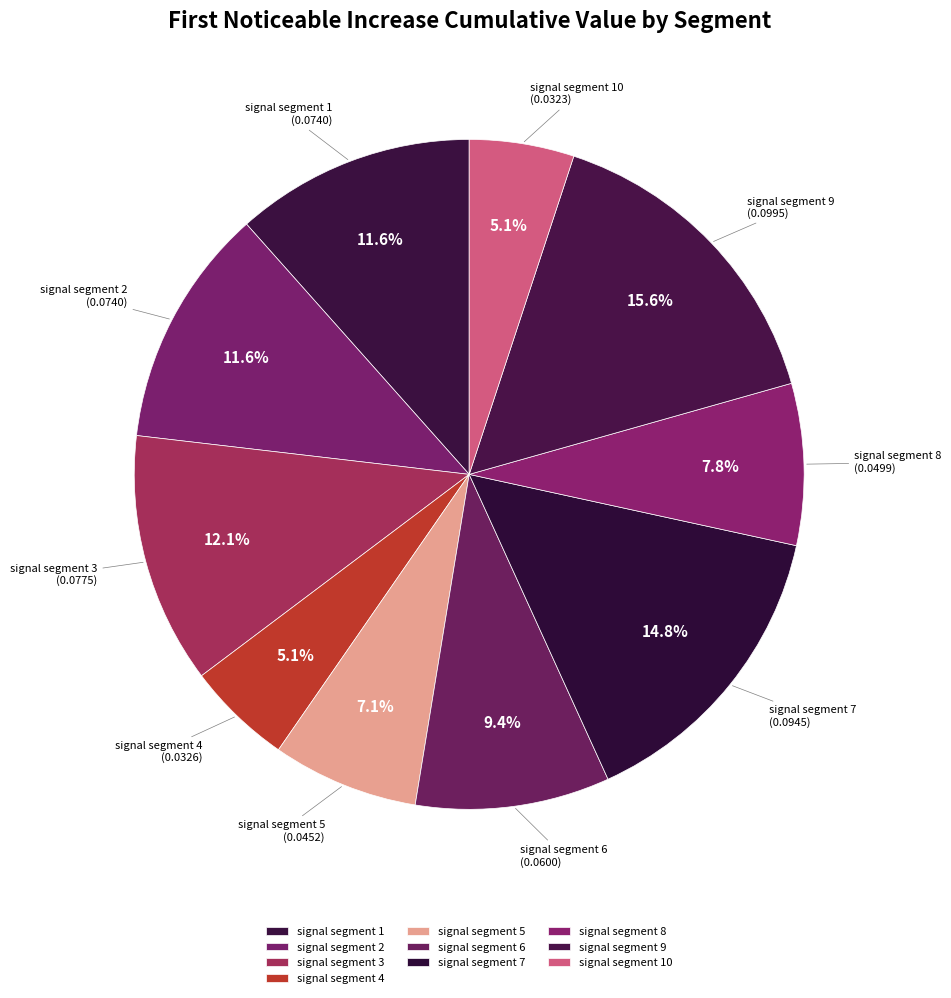

To the nearest percent, what is the combined percentage of signal segment 9 and signal segment 4?

21%